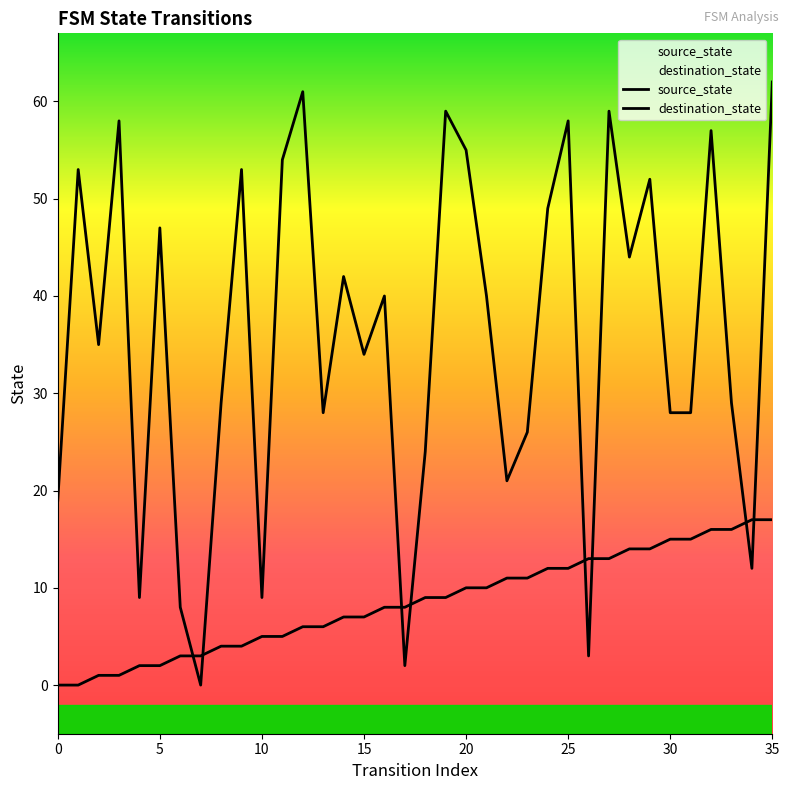

What are all the series names shown in the legend?

source_state, destination_state